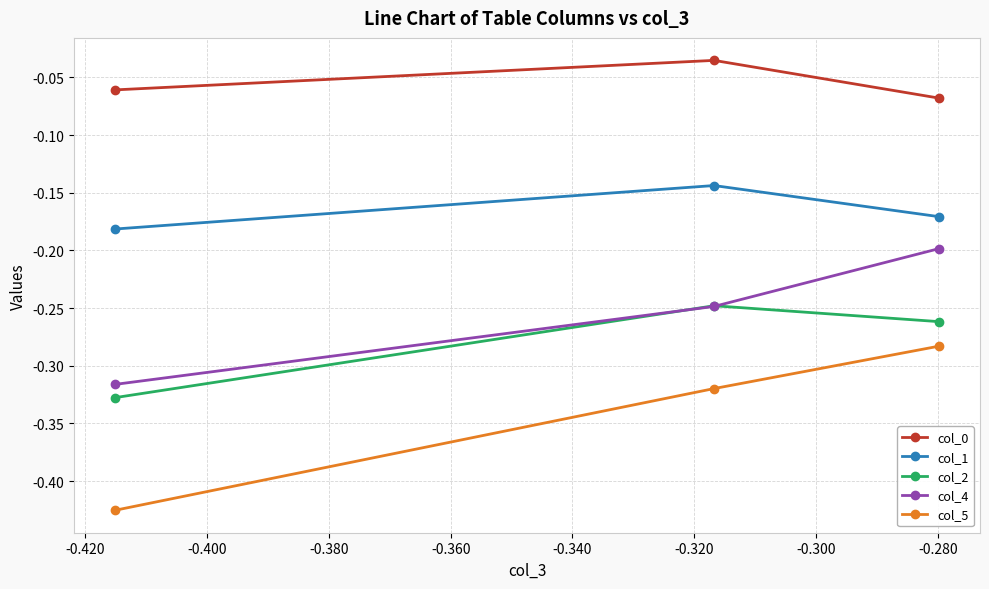

Which series has the widest spread of values?

col_5